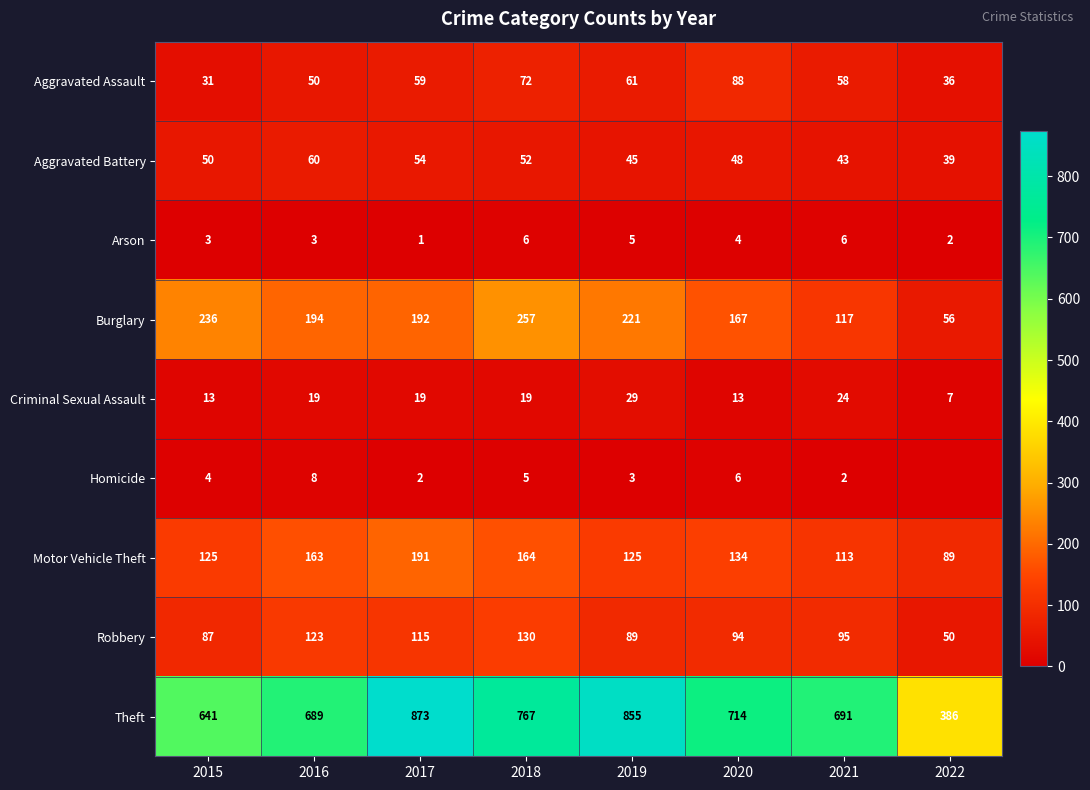

Is the value of Motor Vehicle Theft at 2021 greater than the value of Burglary at 2019?

No